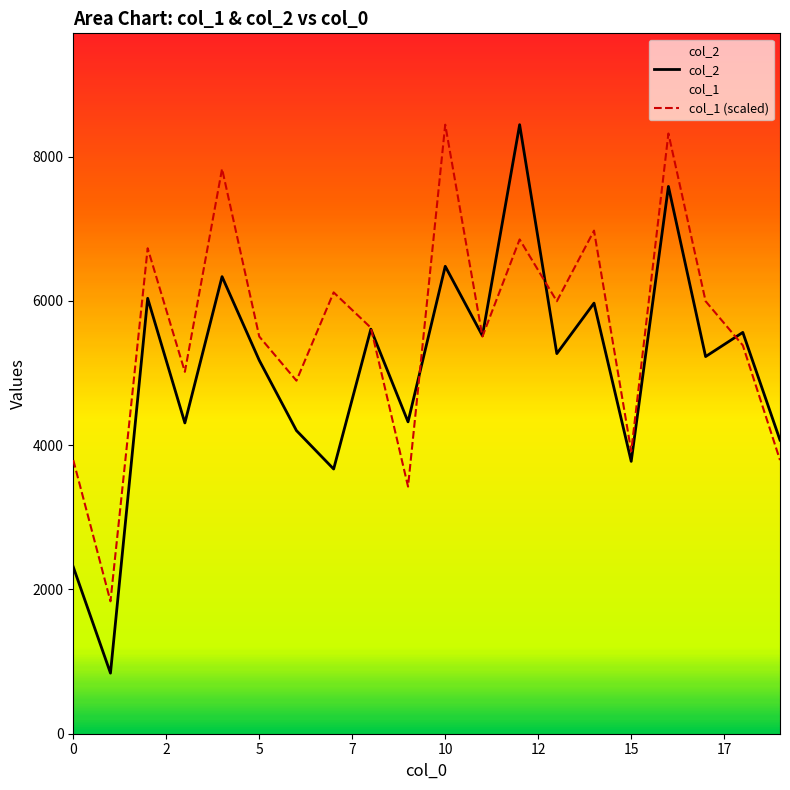

What are all the series names shown in the legend?

col_2, col_1 (scaled)